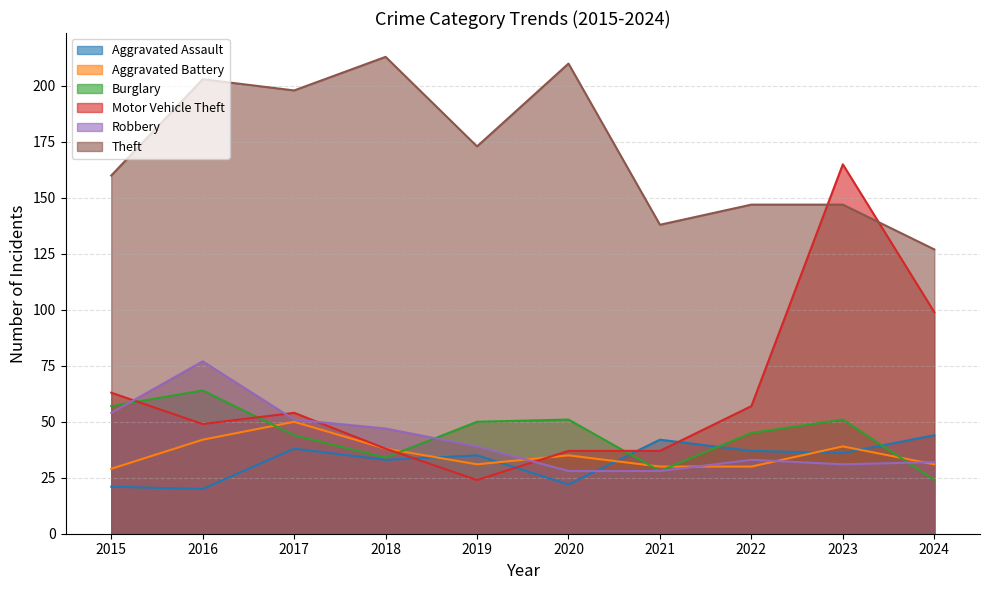

What is the sum of the Motor Vehicle Theft values at 2024 and 2015?

162